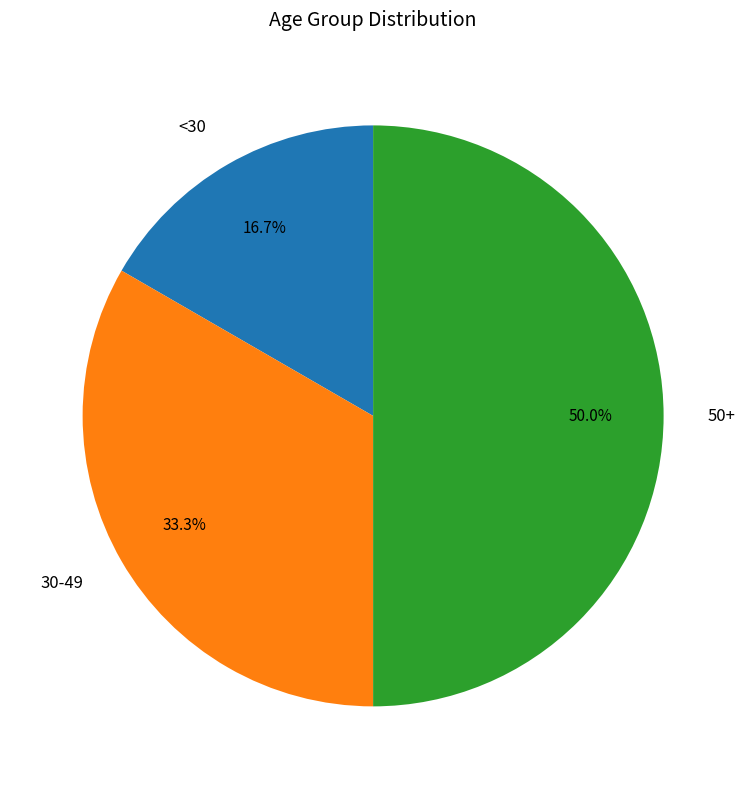

To the nearest percent, what is the difference between the largest and smallest slice percentages?

33%